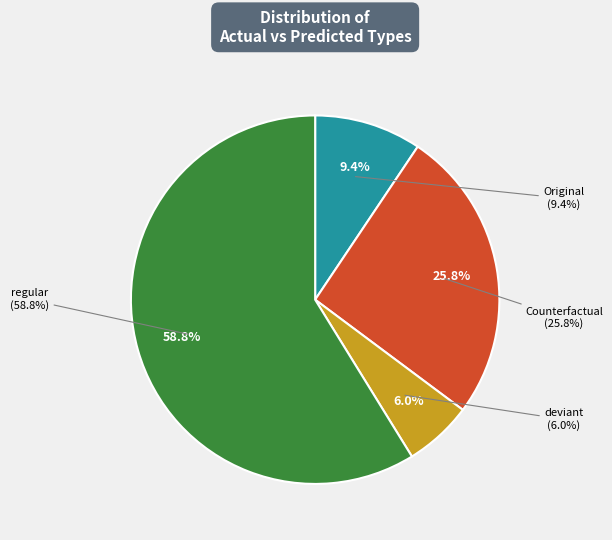

What is the ratio of the value at Original to the value at deviant?

1.6